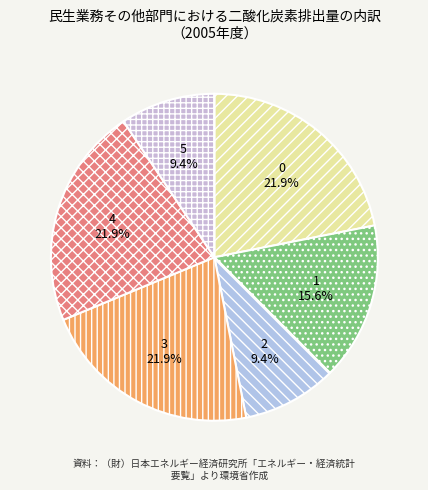

Is the sum of 1 and 5 greater than half?

No